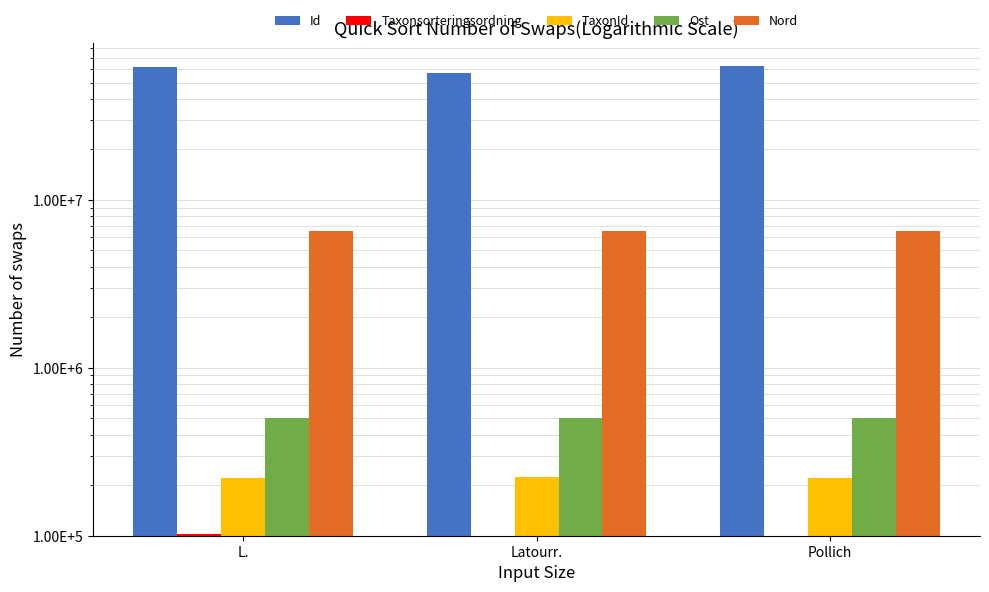

At which category is the sum across all series the highest?

Pollich